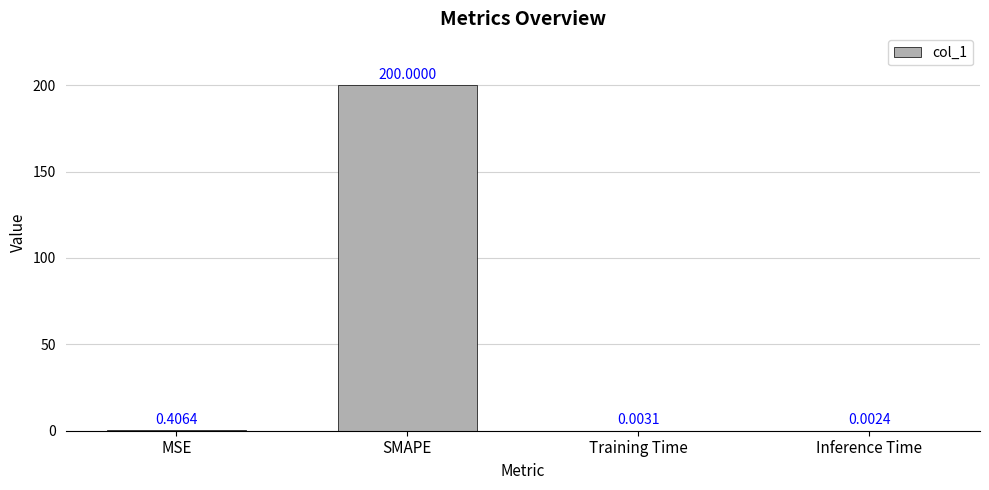

Which has a higher value, SMAPE or Training Time?

SMAPE